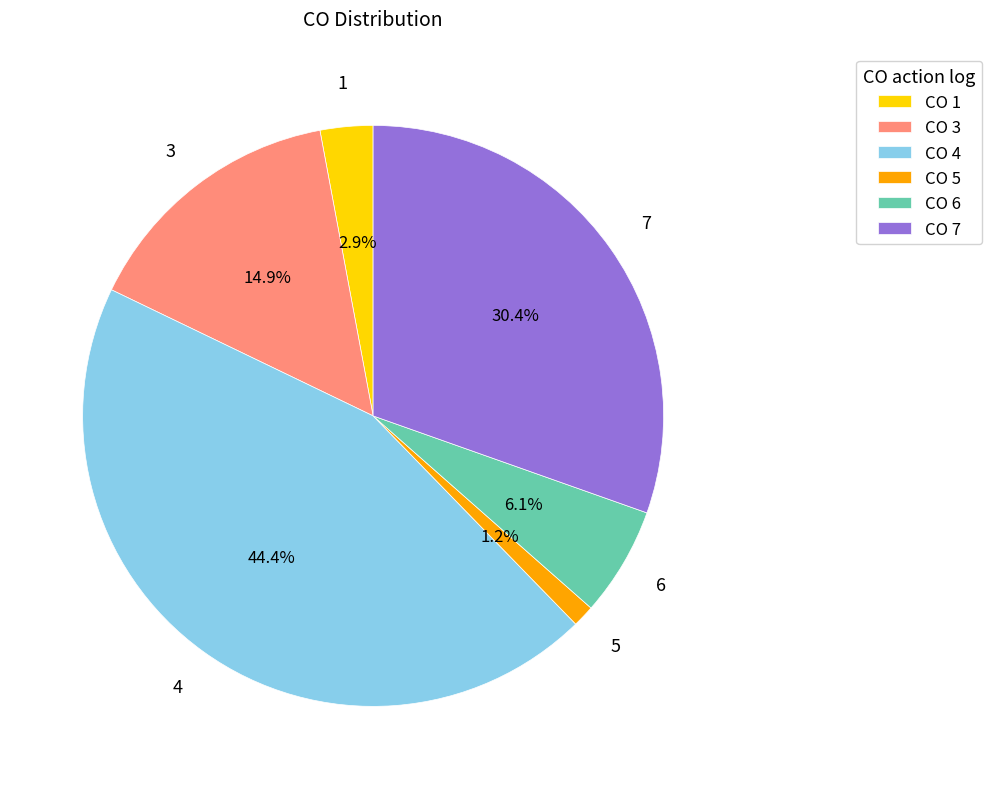

True or false: 7 accounts for 43% of the total.

False